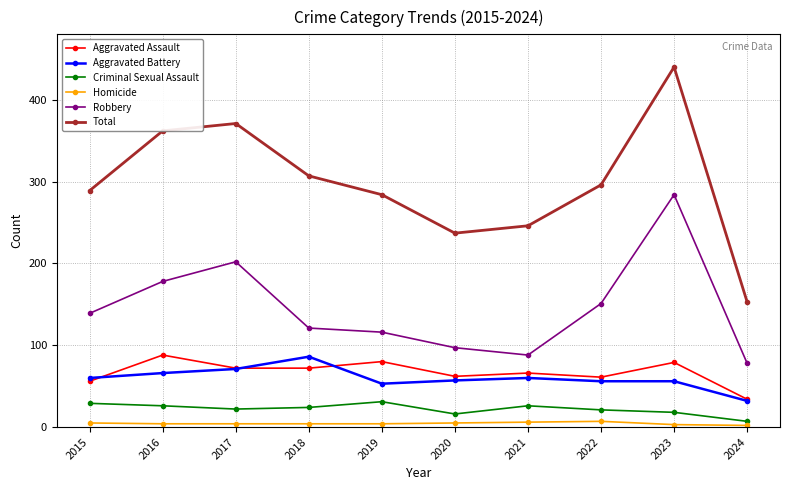

Is it true that Criminal Sexual Assault equals 26 at 2021?

True